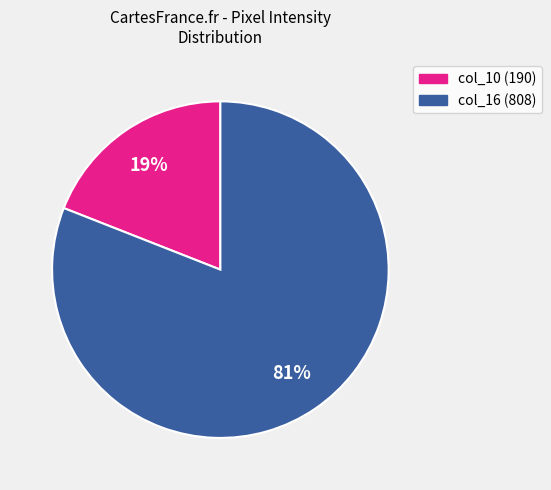

To the nearest percent, what is the average slice percentage?

50%